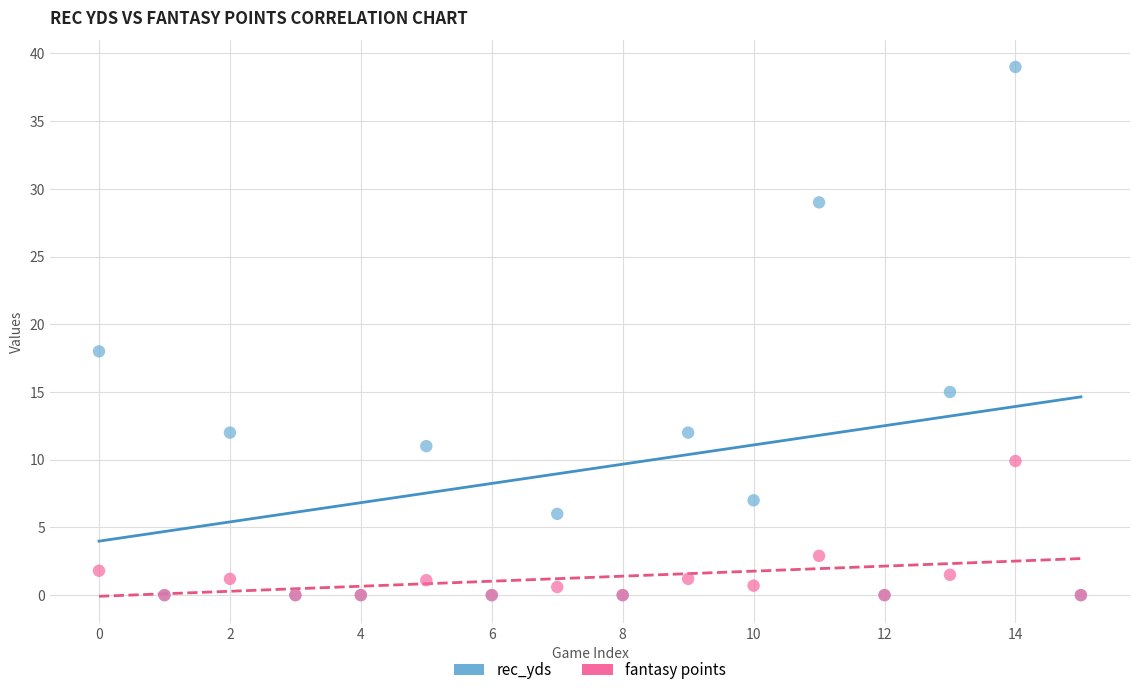

Across all series, what Y value is closest to 19?

18.0